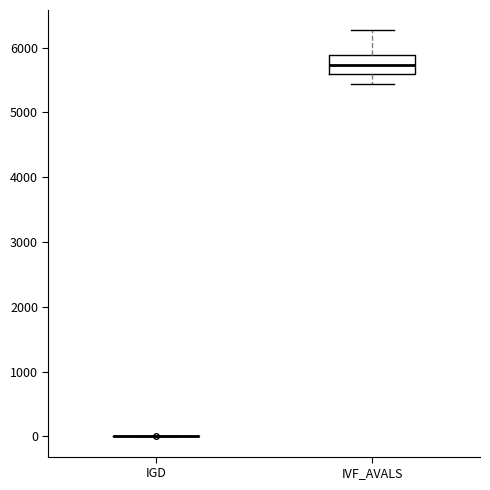

Which box is the tallest, from its lower edge to its upper edge?

IVF_AVALS